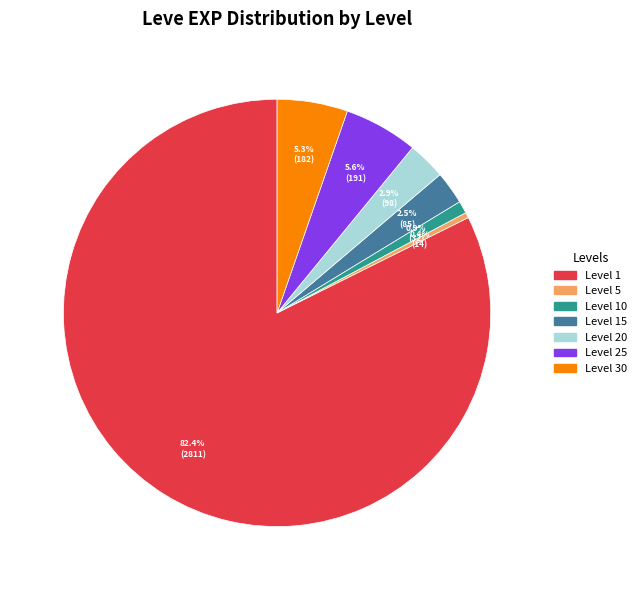

Count the number of slices in the pie.

7